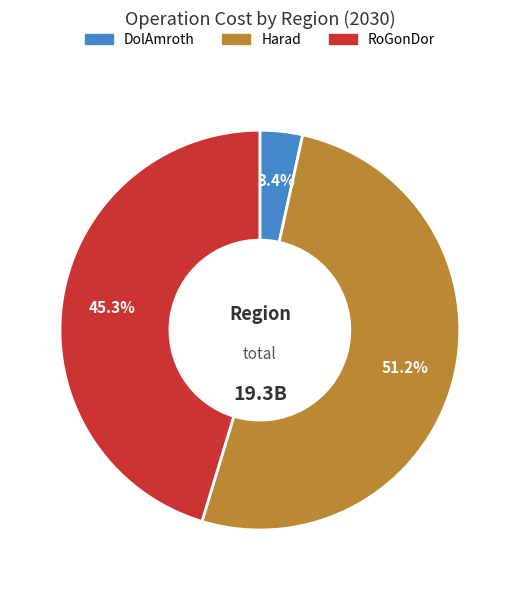

How many slices are in this pie chart?

3